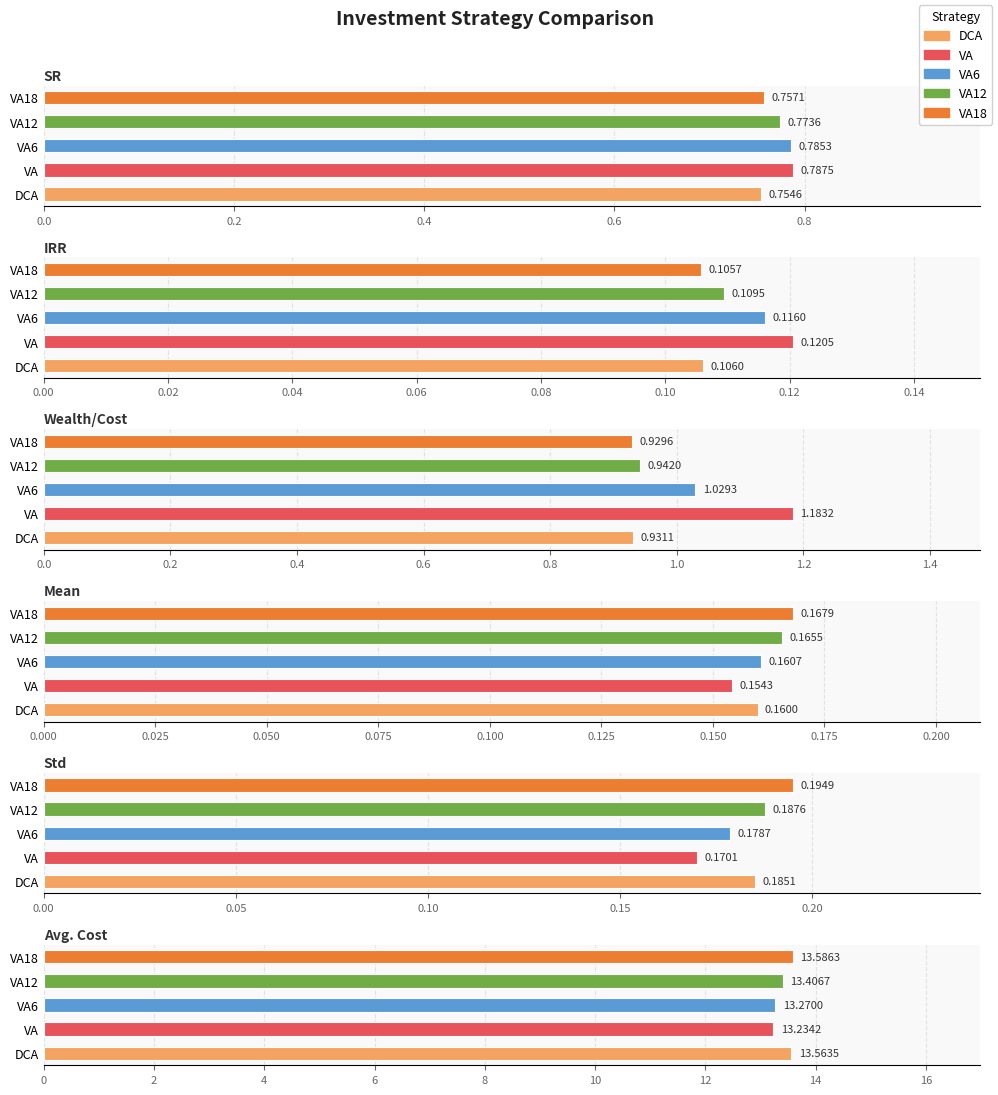

What are all the series names shown in the legend?

DCA, VA, VA6, VA12, VA18